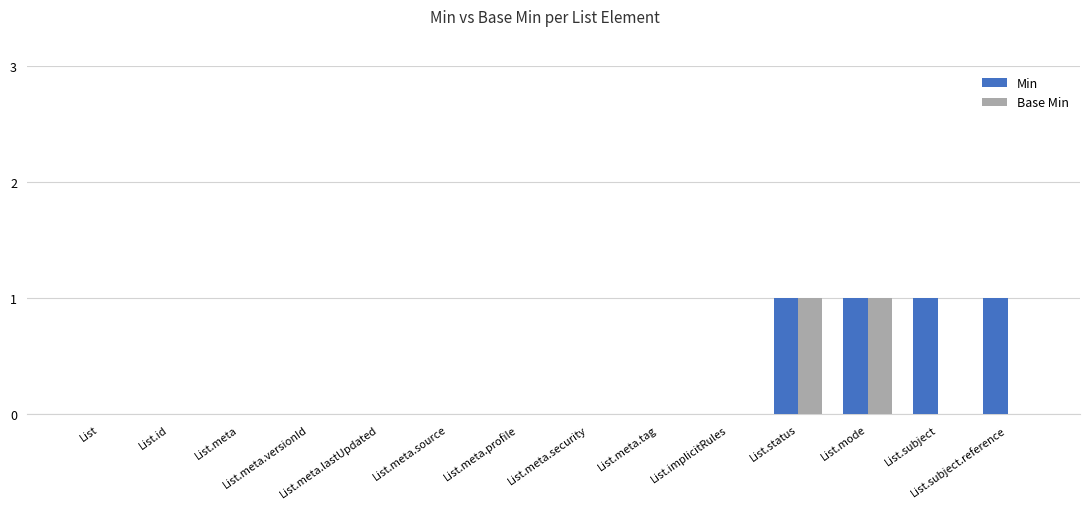

Reading left to right, list all the values displayed in this chart.

Min: List=0	List.id=0	List.meta=0	List.meta.versionId=0	List.meta.lastUpdated=0	List.meta.source=0	List.meta.profile=0	List.meta.security=0	List.meta.tag=0	List.implicitRules=0	List.status=1	List.mode=1	List.subject=1	List.subject.reference=1
Base Min: List=0	List.id=0	List.meta=0	List.meta.versionId=0	List.meta.lastUpdated=0	List.meta.source=0	List.meta.profile=0	List.meta.security=0	List.meta.tag=0	List.implicitRules=0	List.status=1	List.mode=1	List.subject=0	List.subject.reference=0